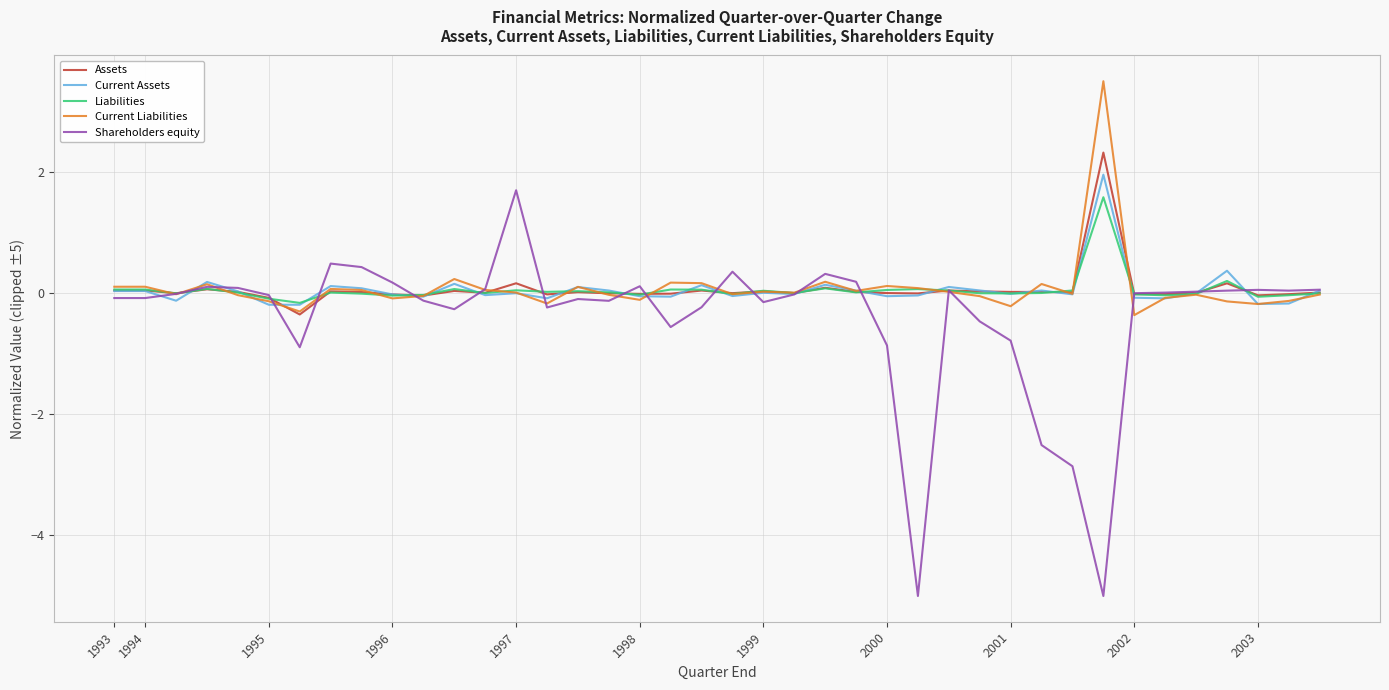

What is the highest value of the Shareholders equity series?

1.7